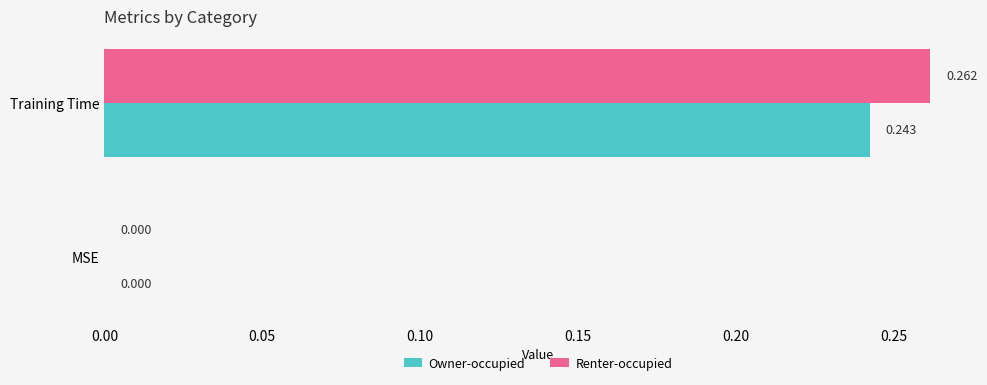

Between MSE and Training Time, which series saw the biggest shift?

Renter-occupied